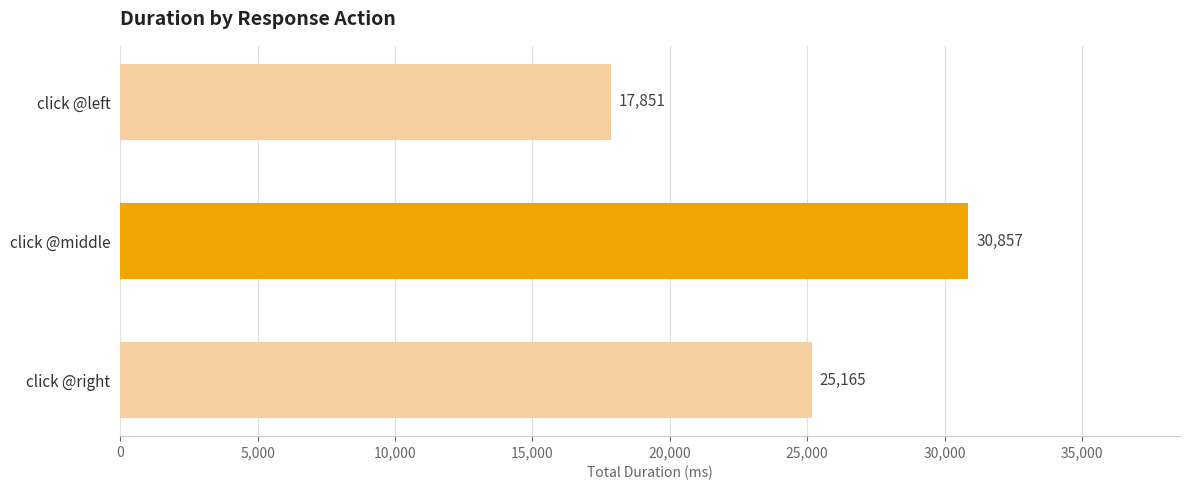

Which label corresponds to the largest value in the chart?

click @middle